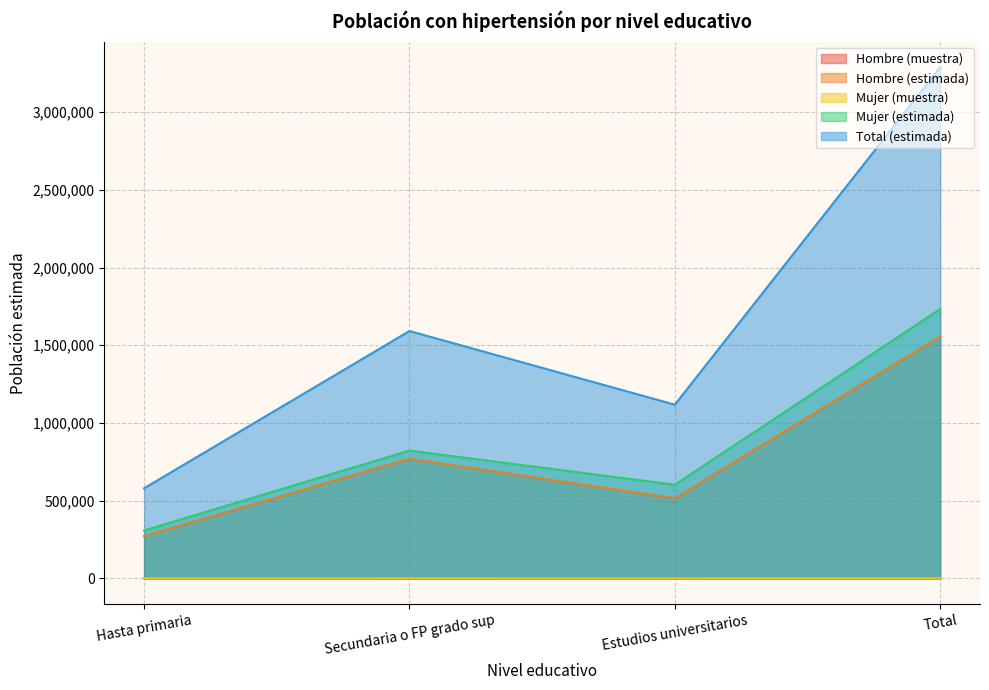

What is the minimum value for Total (estimada)?

579933